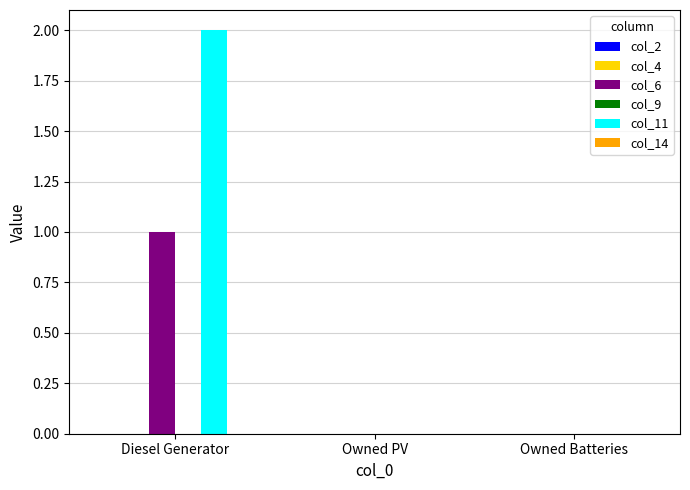

Is the value of col_6 at Diesel Generator greater than the value of col_11 at Owned PV?

Yes